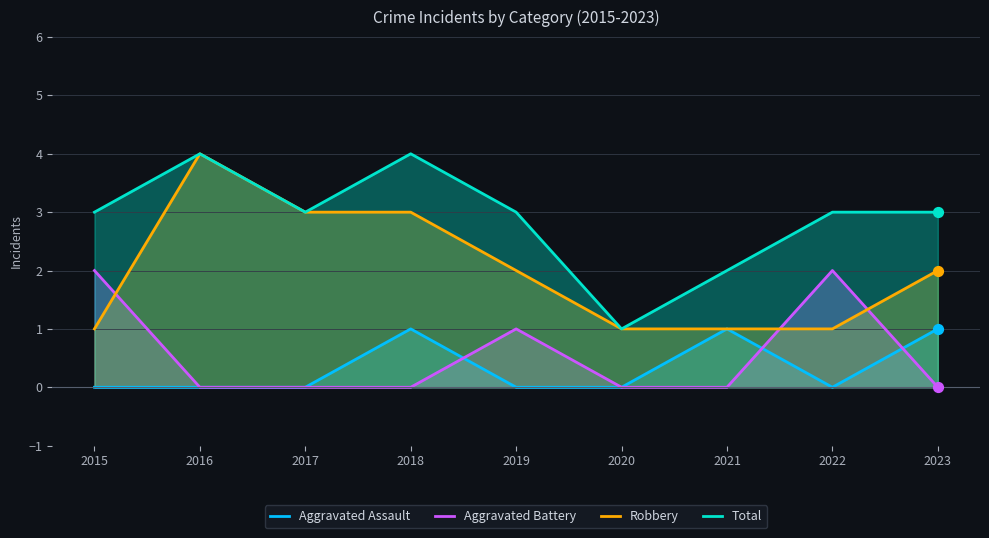

At how many categories does at least one series exceed 0?

9